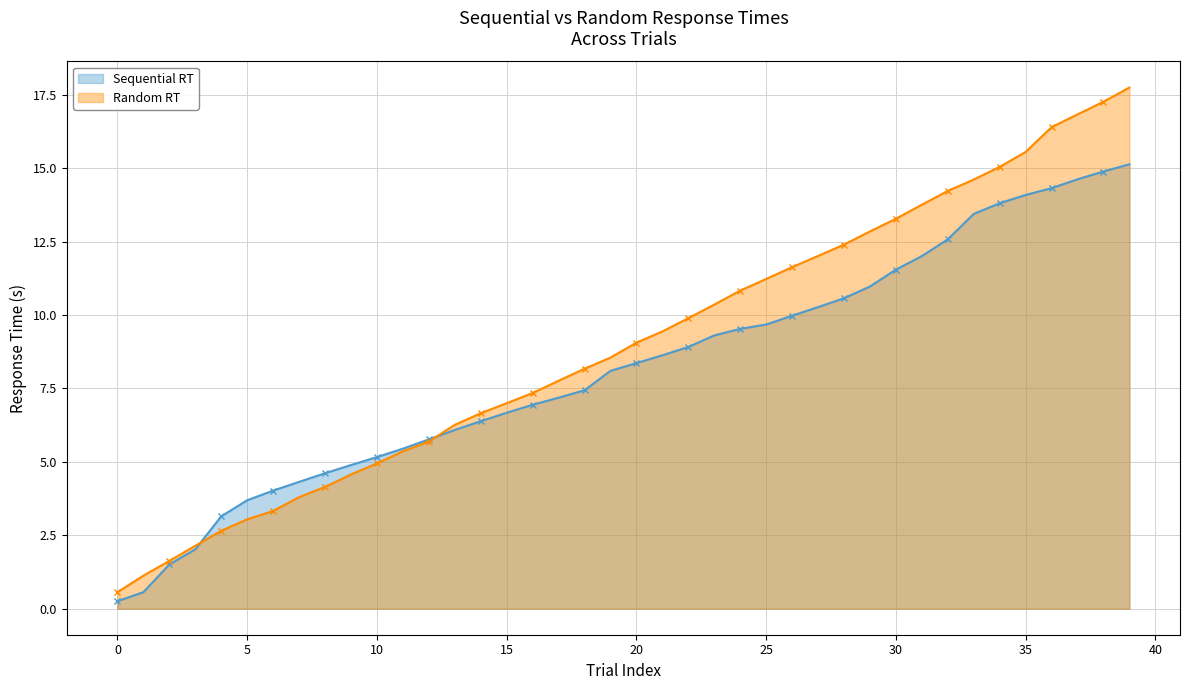

The Random RT series shows 3.0 at 5. True or false?

True